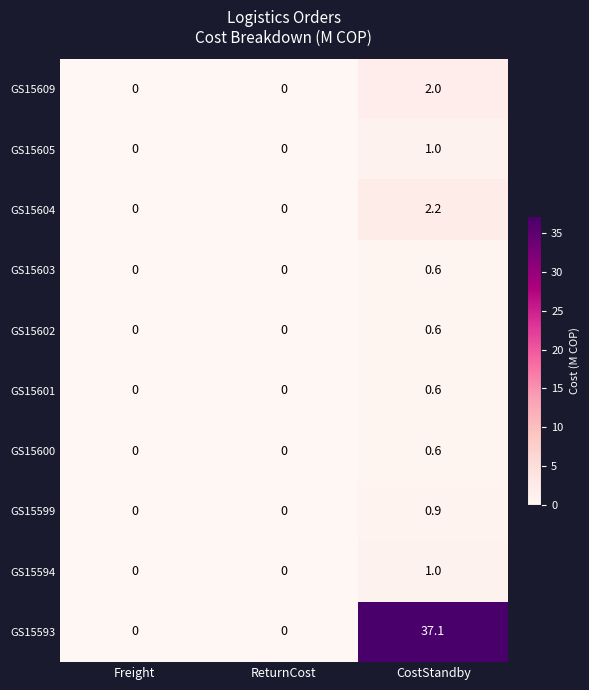

What is the difference between the GS15603 values at ReturnCost and CostStandby?

0.6